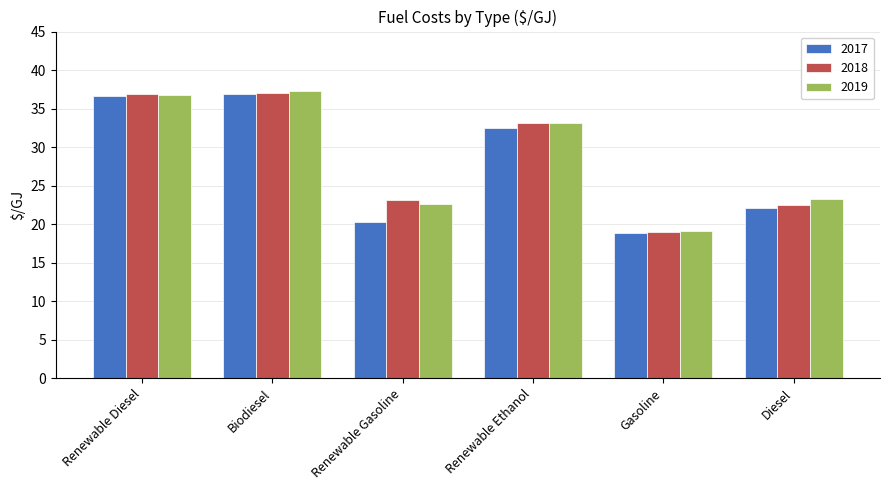

What is the difference between the maximum and minimum values in the 2018 series?

18.1